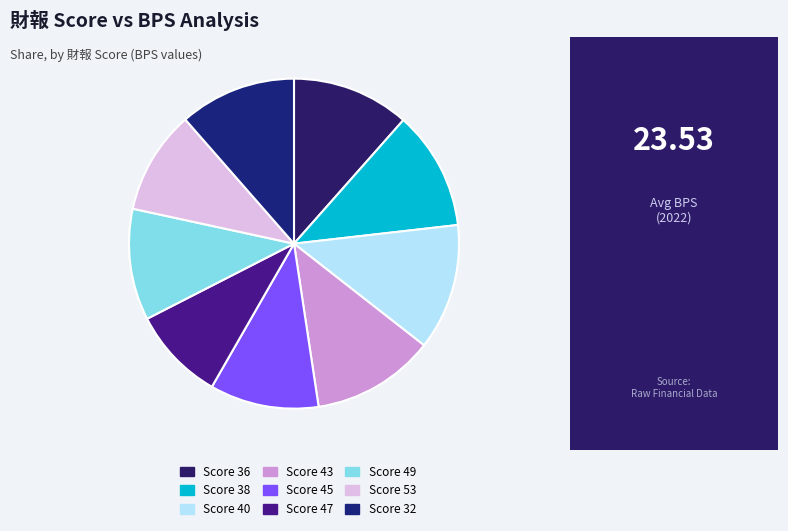

How many slices are in this pie chart?

9